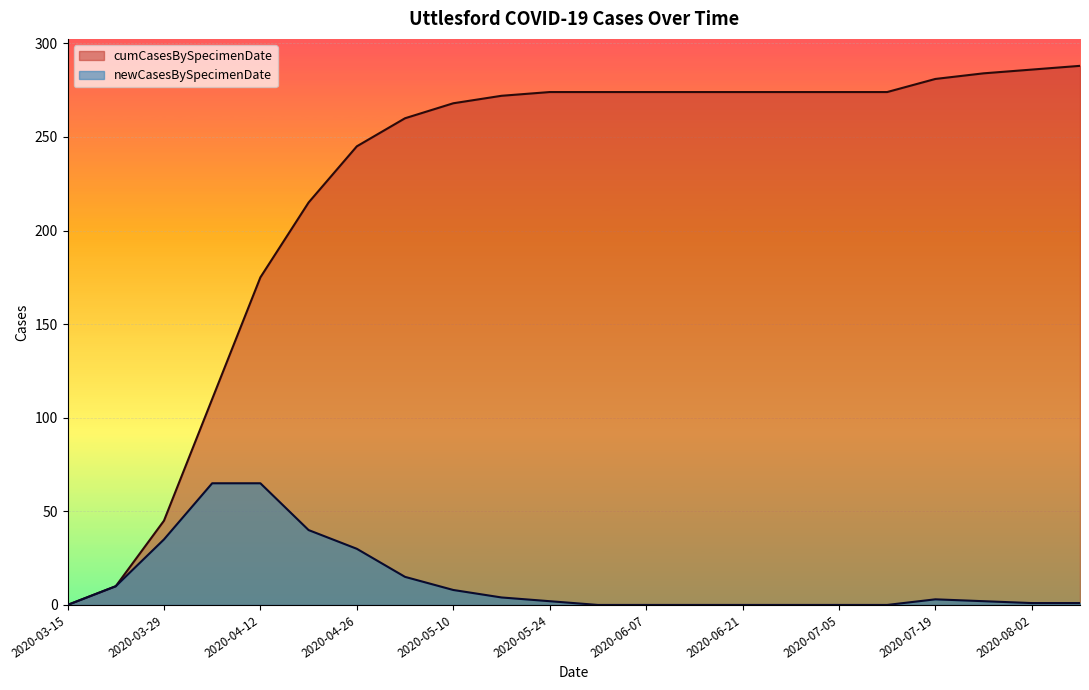

How many data points in newCasesBySpecimenDate are above 4?

9